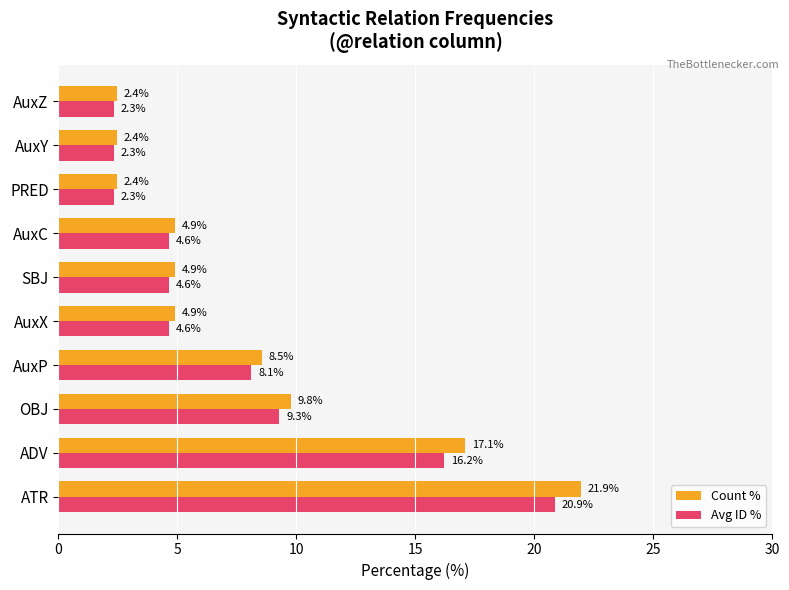

How many data points in Avg ID % are less than 4?

3